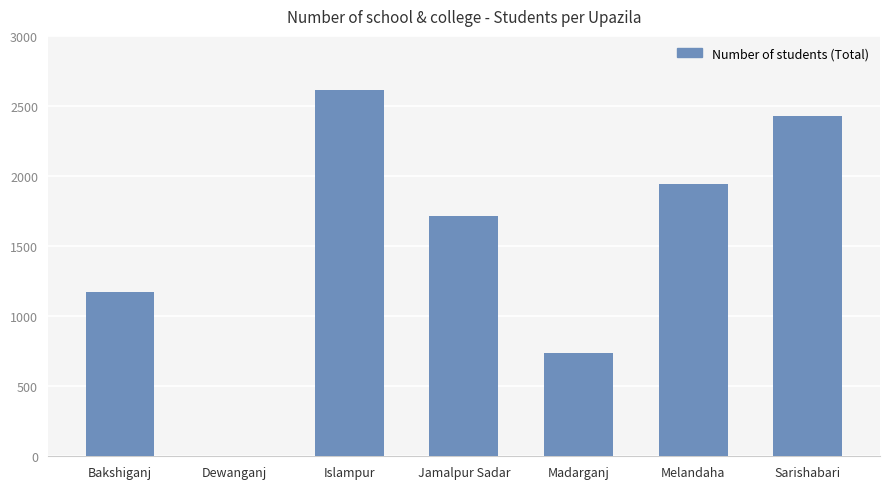

What is the maximum value shown in the chart?

2616